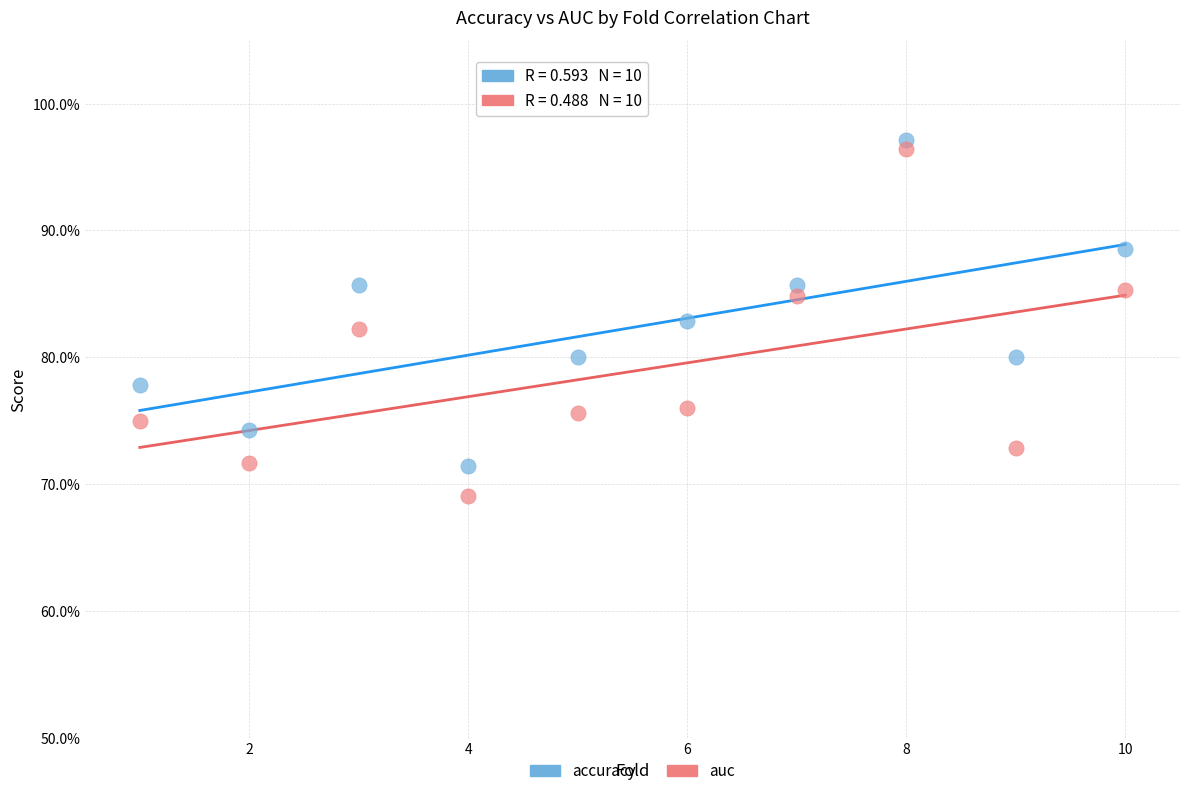

What are all the series names shown in the legend?

accuracy, auc